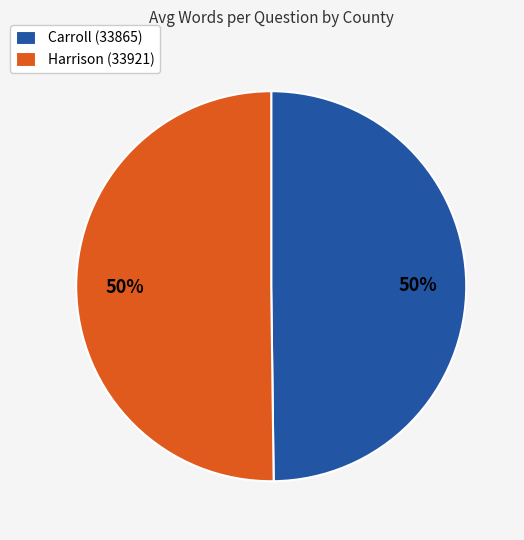

How many segments does this pie chart have?

2